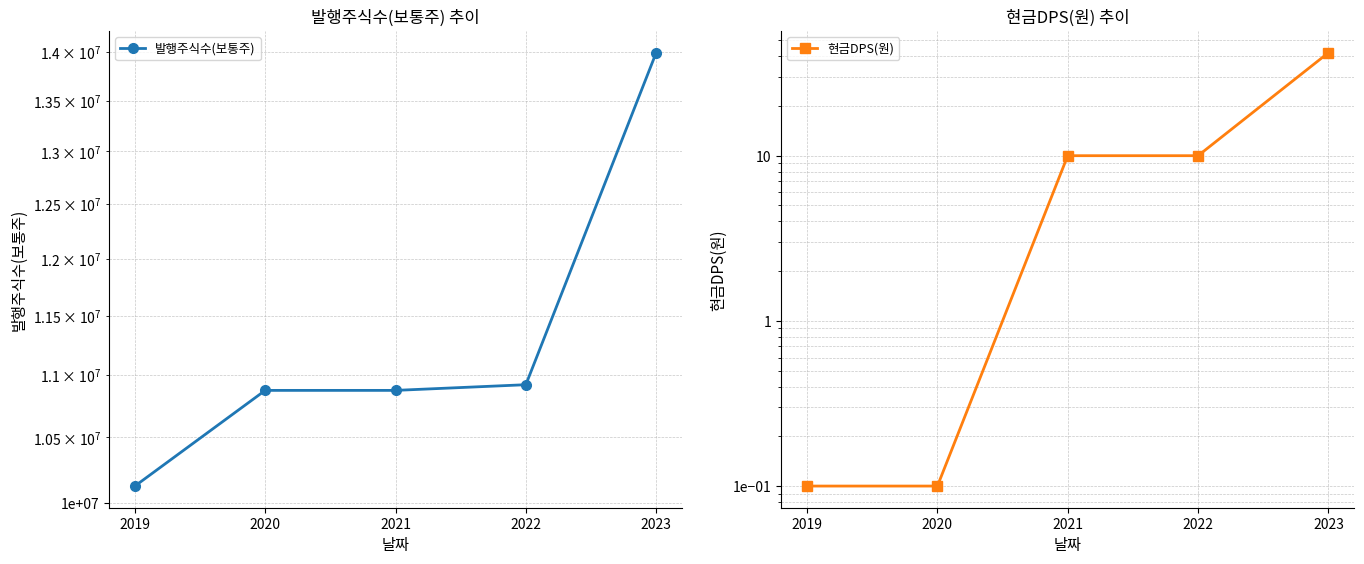

At which label does 현금DPS(원) first exceed 10?

2023